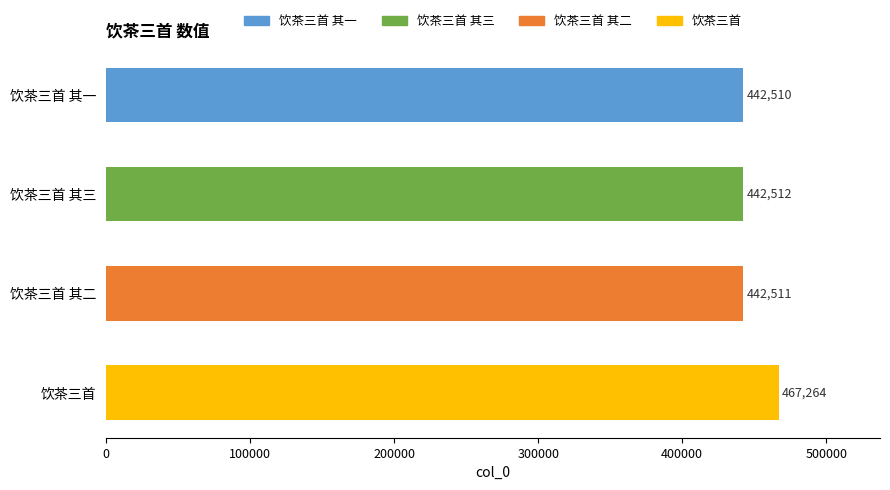

What is the sum of all values?

1794797